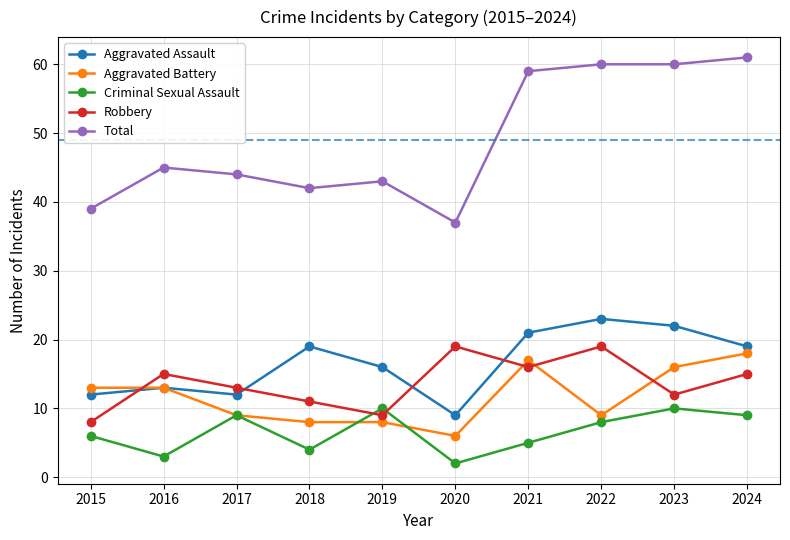

True or false: Total and Aggravated Assault intersect in this chart.

False